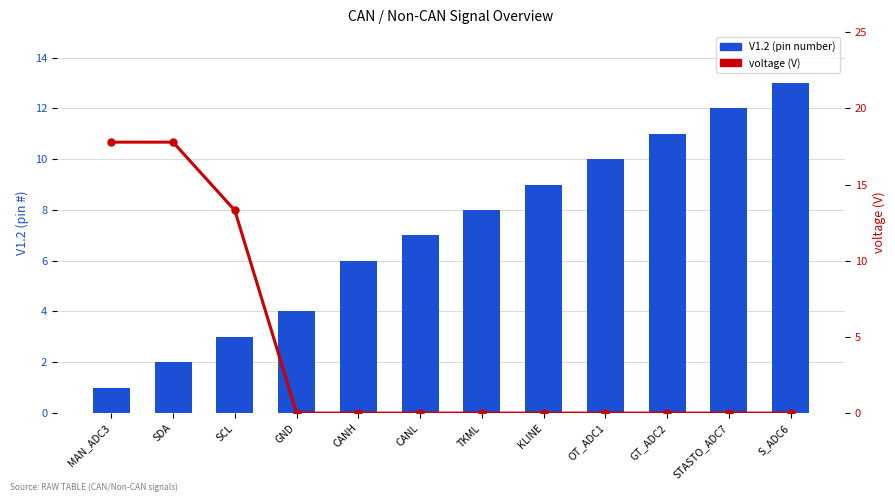

What is the label of the 5th bar from the left?

CANH